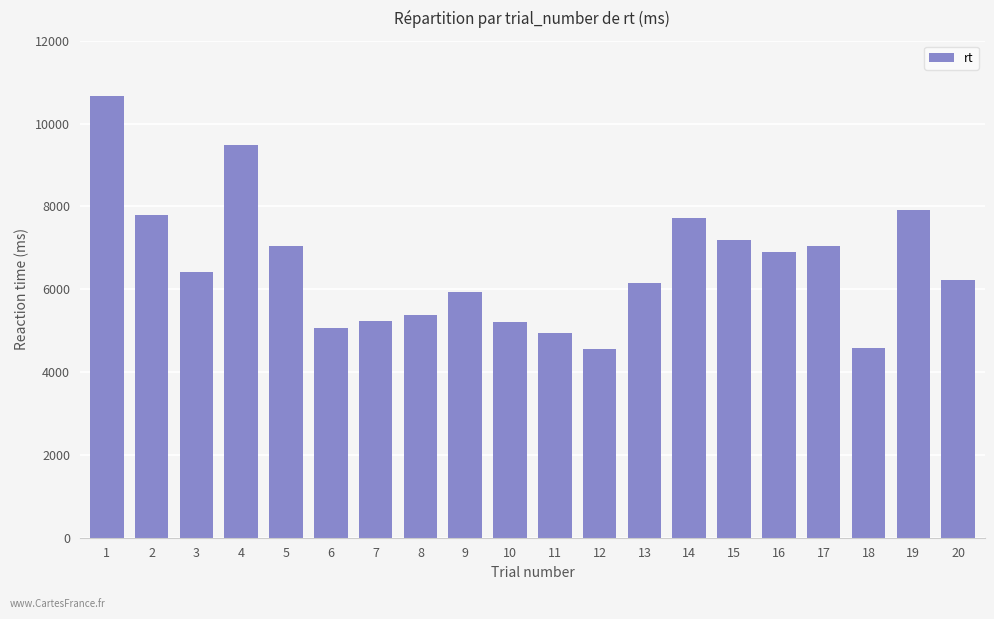

The value at 8 is 5374. True or false?

True